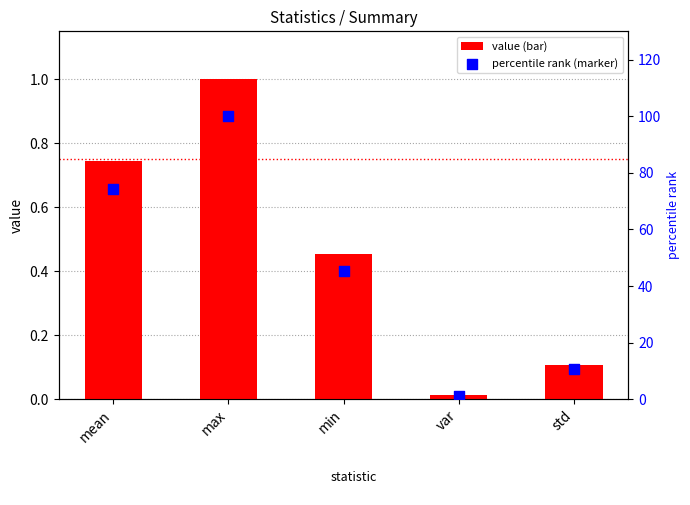

At how many categories does at least one series exceed 12?

3